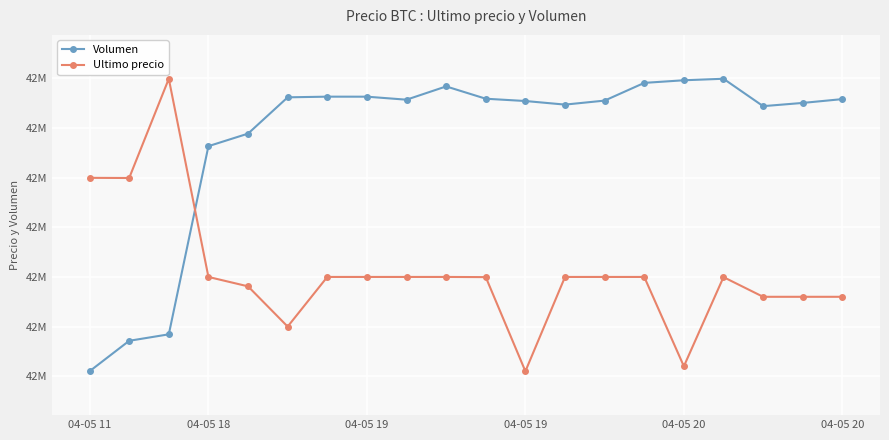

Does the chart have visible grid lines?

Yes